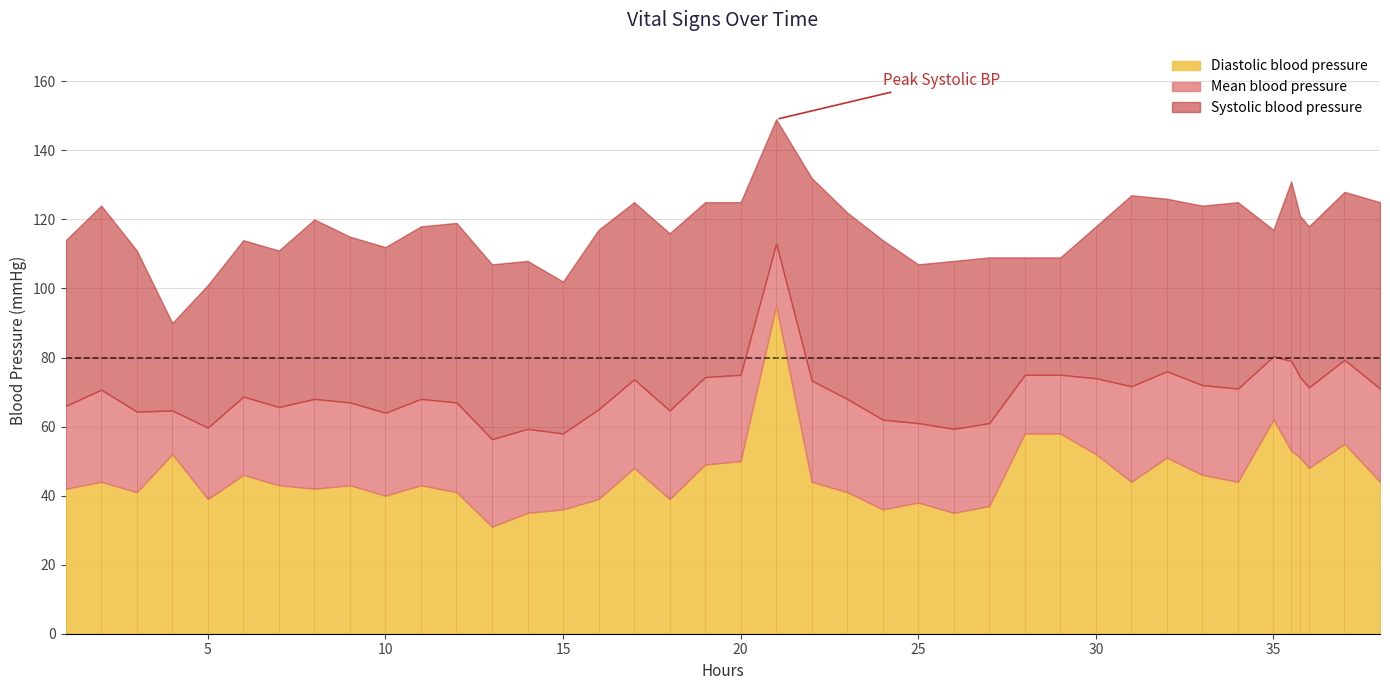

What are all the series names shown in the legend?

Diastolic blood pressure, Mean blood pressure, Systolic blood pressure